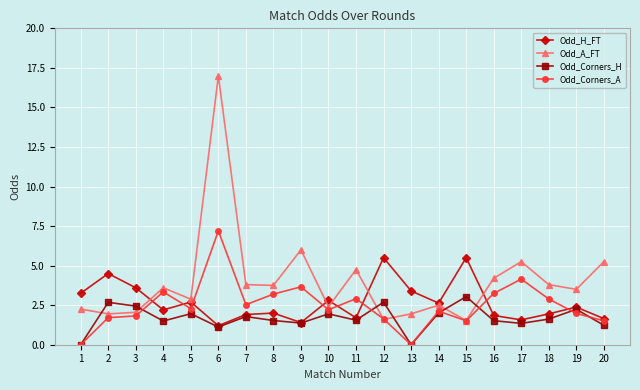

List the series in order of their peak value, highest first.

Odd_A_FT, Odd_Corners_A, Odd_H_FT, Odd_Corners_H